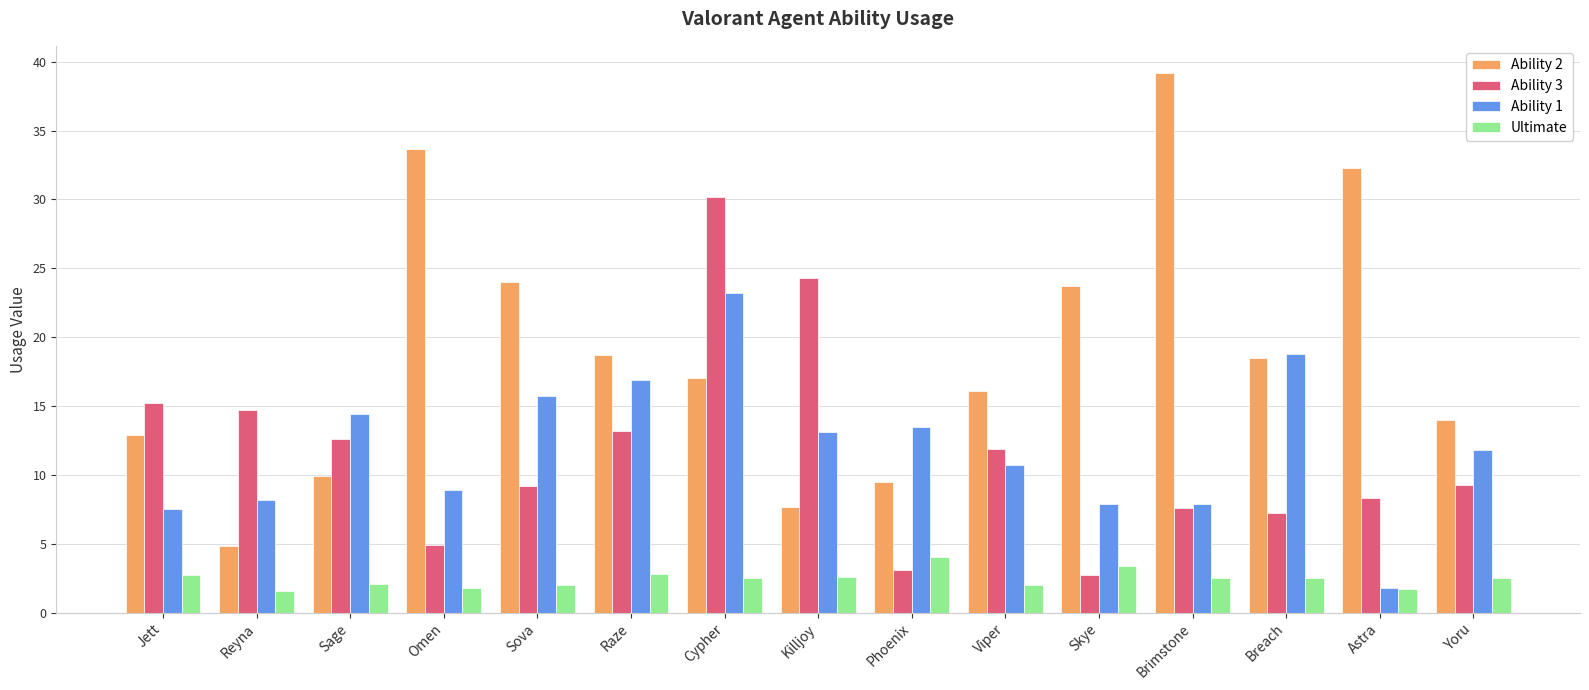

What is the total value across all series at Breach?

47.0